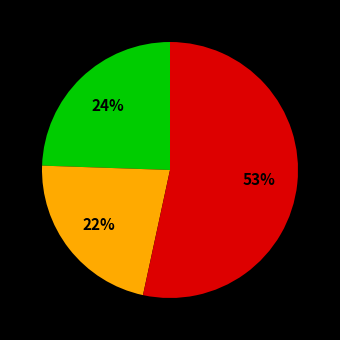

To the nearest percent, what is the difference between the largest and smallest slice percentages?

31%